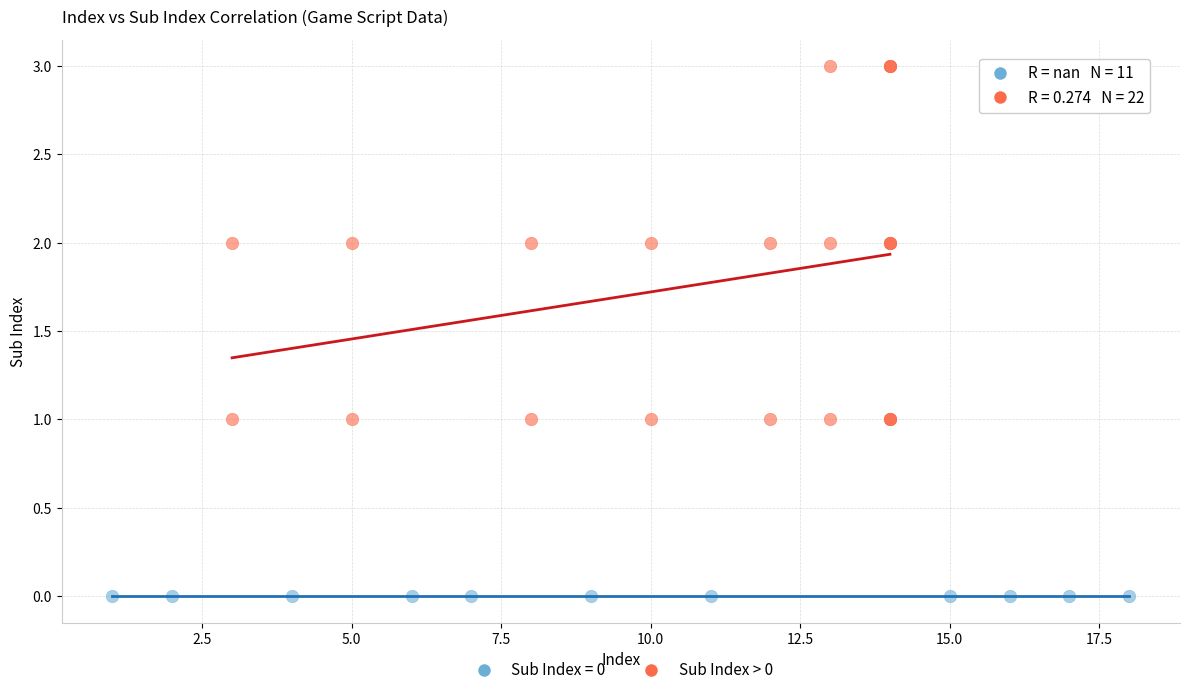

Which series contains the lowest Y value?

Sub Index = 0